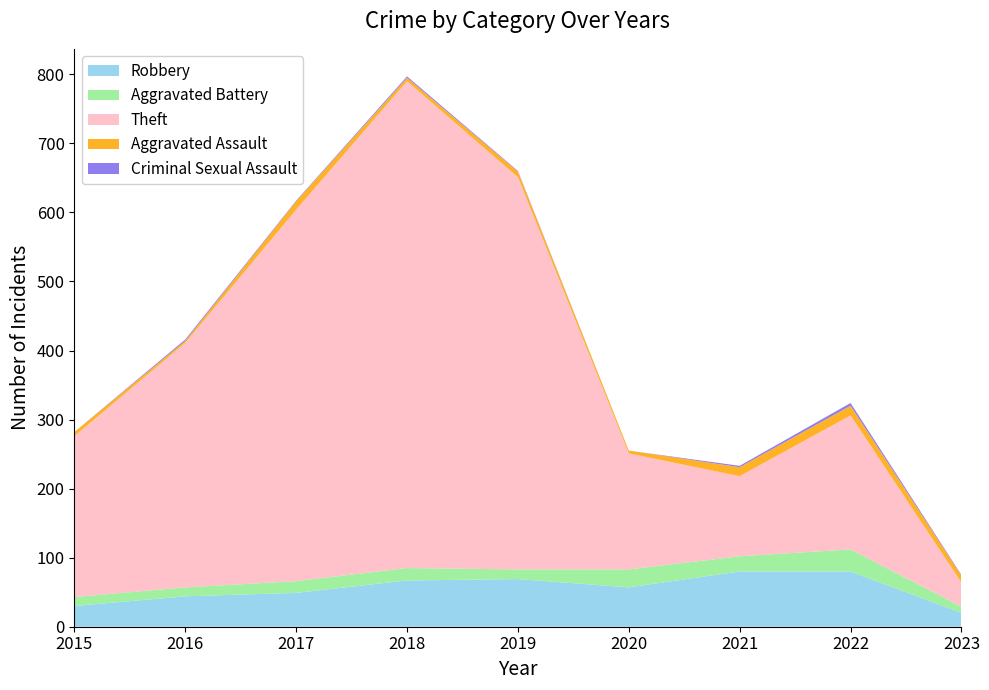

Reading left to right, what are all the values shown in this chart?

Robbery: 30	44	49	67	69	57	80	80	20
Aggravated Battery: 13	13	17	18	14	26	22	32	9
Theft: 233	354	538	705	568	168	116	194	35
Aggravated Assault: 6	3	12	5	8	4	13	14	10
Criminal Sexual Assault: 0	2	1	2	1	0	2	4	1